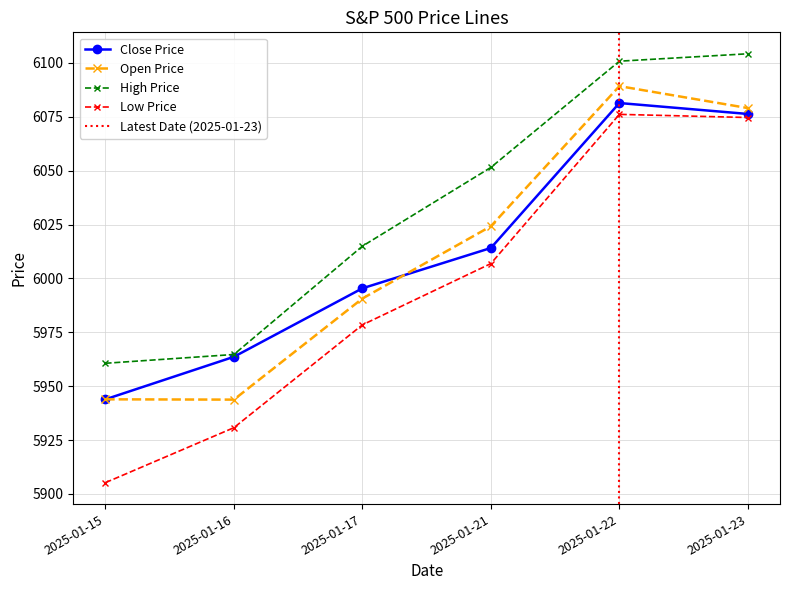

True or false: close and high intersect in this chart.

False